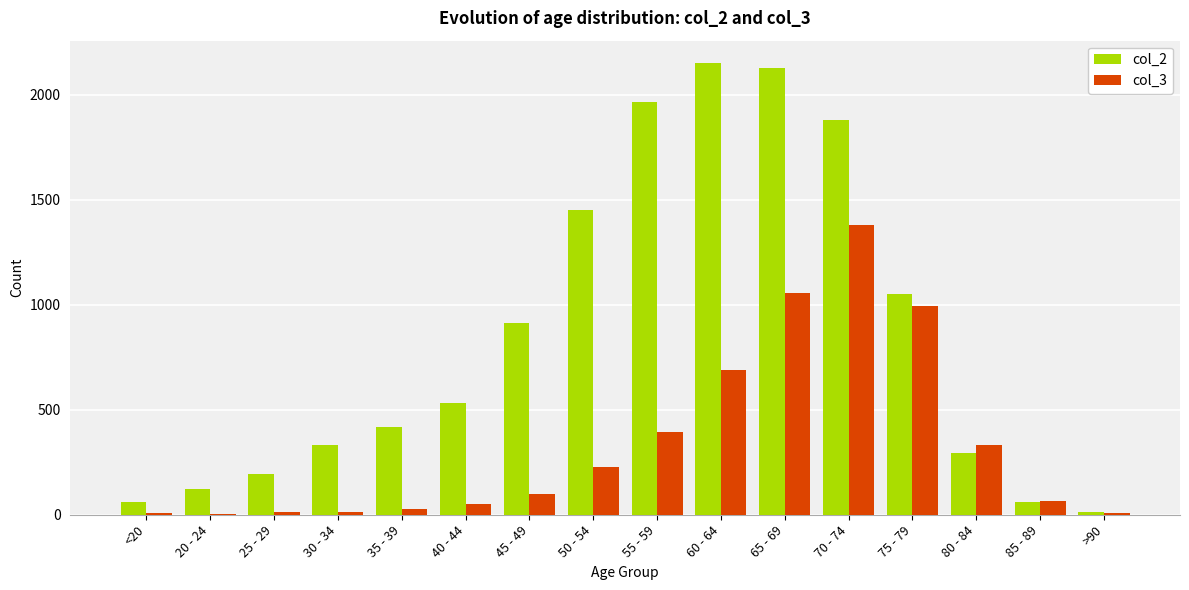

How many data points does each series have?

16